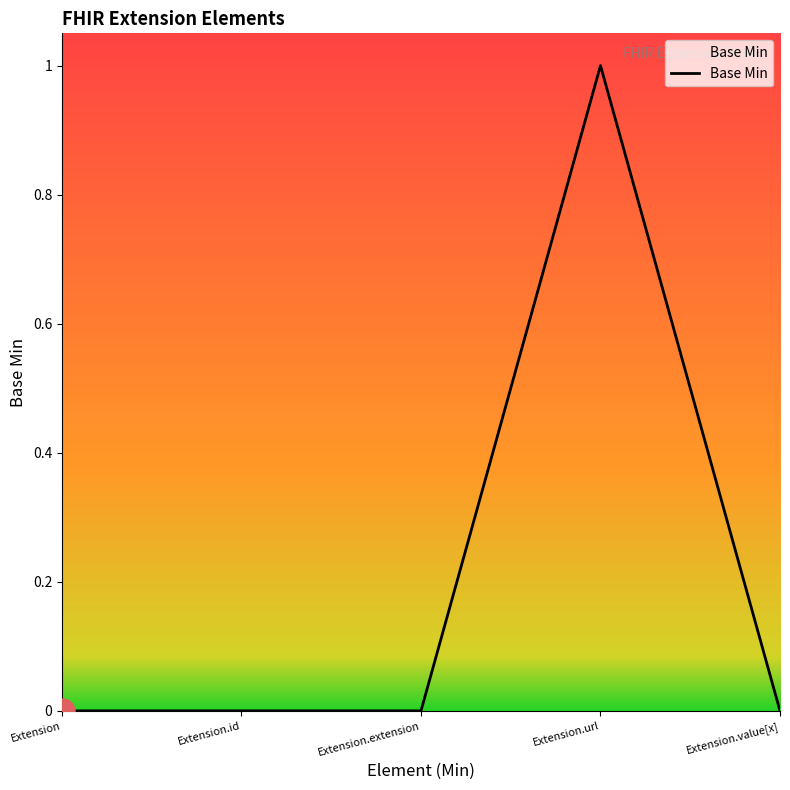

True or false: the data has more than 0 interior local peaks.

True